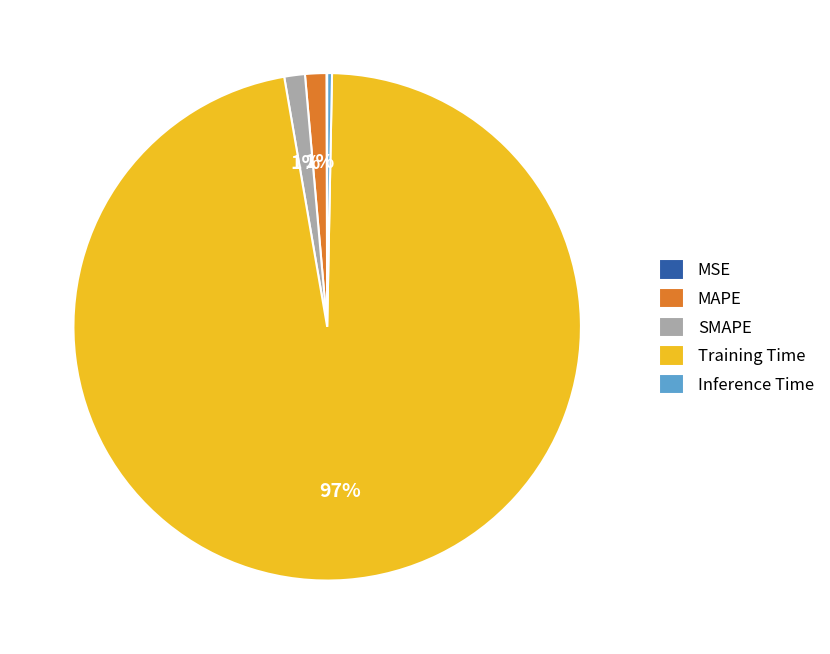

To the nearest percent, what is the average slice percentage?

20%